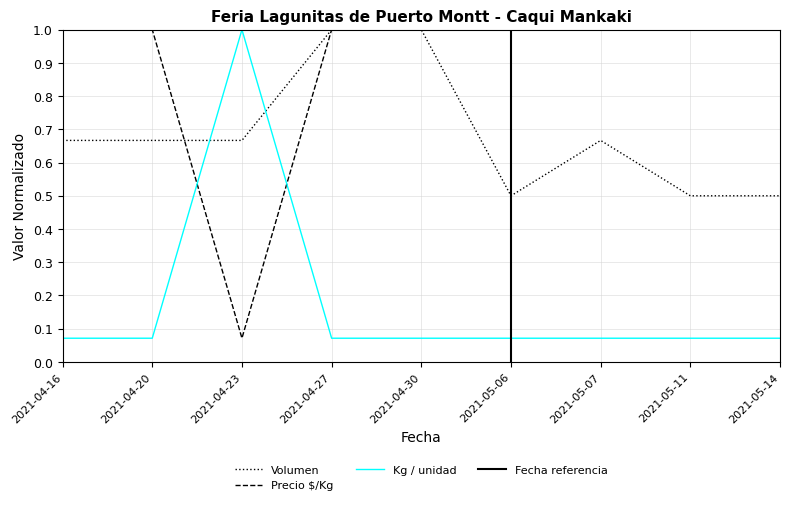

What is the lowest value of the Volumen series?

0.5